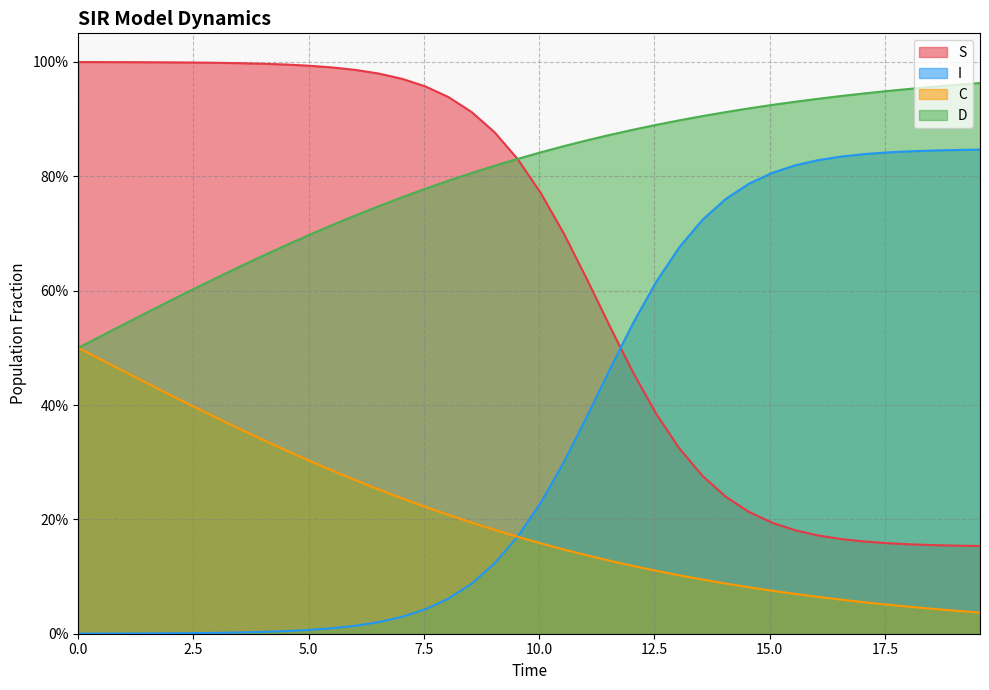

Which series ends up on top after the final intersection of S and I?

I